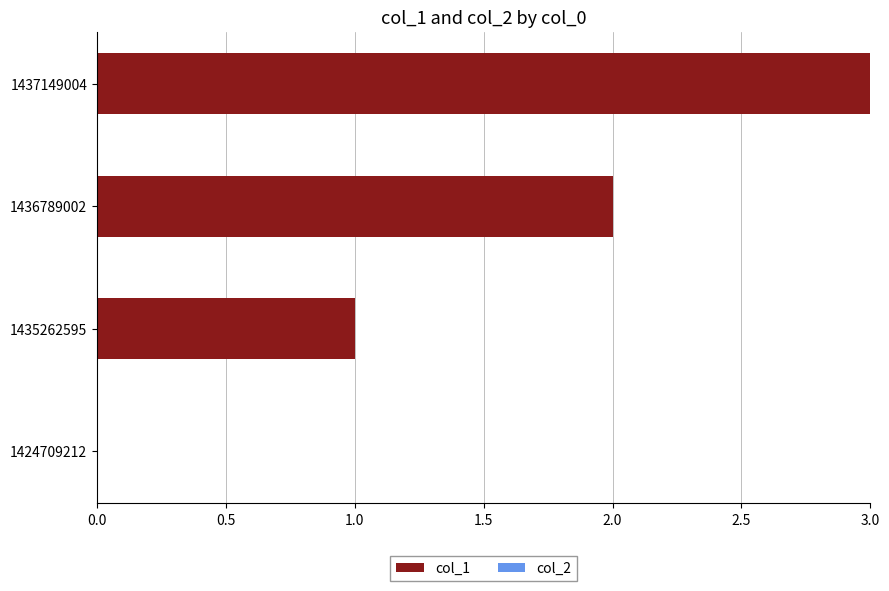

Which category has the highest value across all series?

1437149004